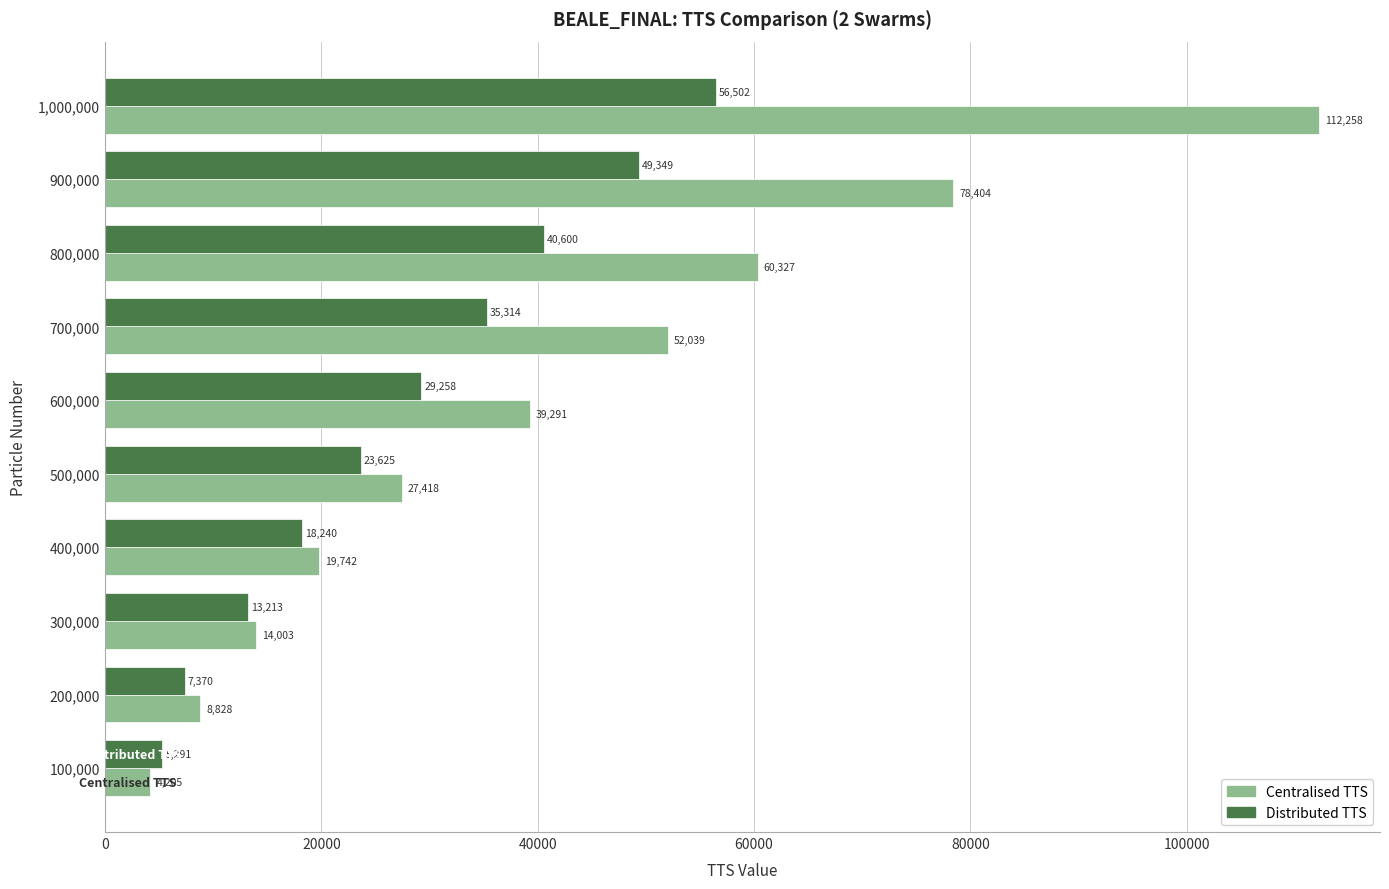

What is the smallest value displayed?

4205